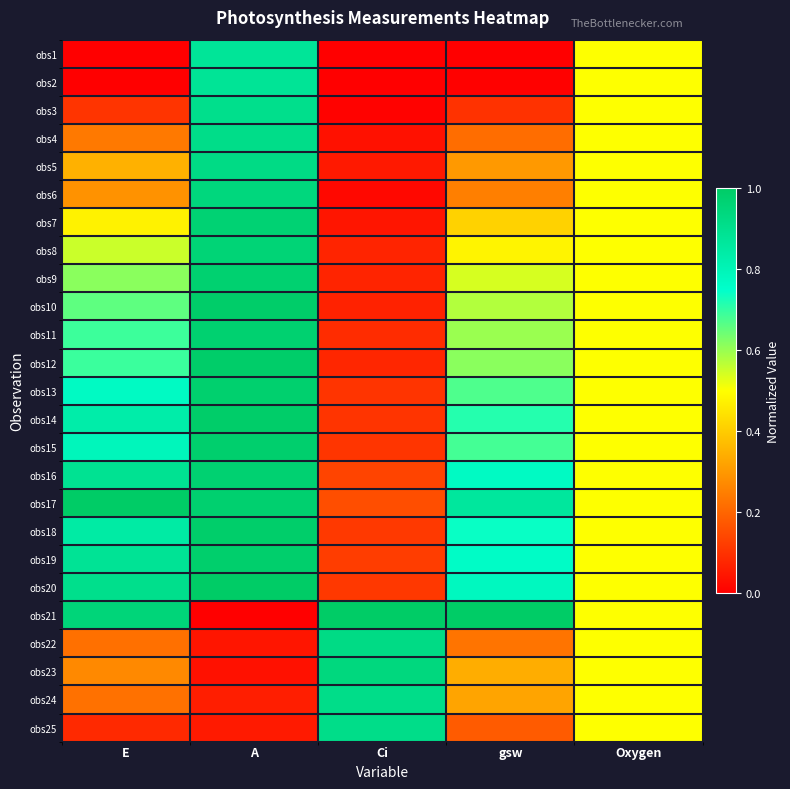

At gsw, list the series in order from largest to smallest.

obs21, obs17, obs20, obs16, obs19, obs18, obs14, obs15, obs13, obs12, obs11, obs10, obs9, obs8, obs7, obs23, obs24, obs5, obs6, obs22, obs4, obs25, obs3, obs2, obs1